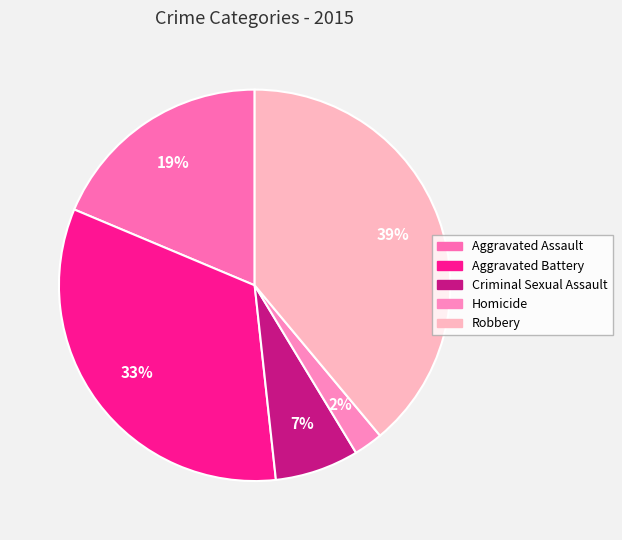

What is the smallest slice in the pie chart?

Homicide